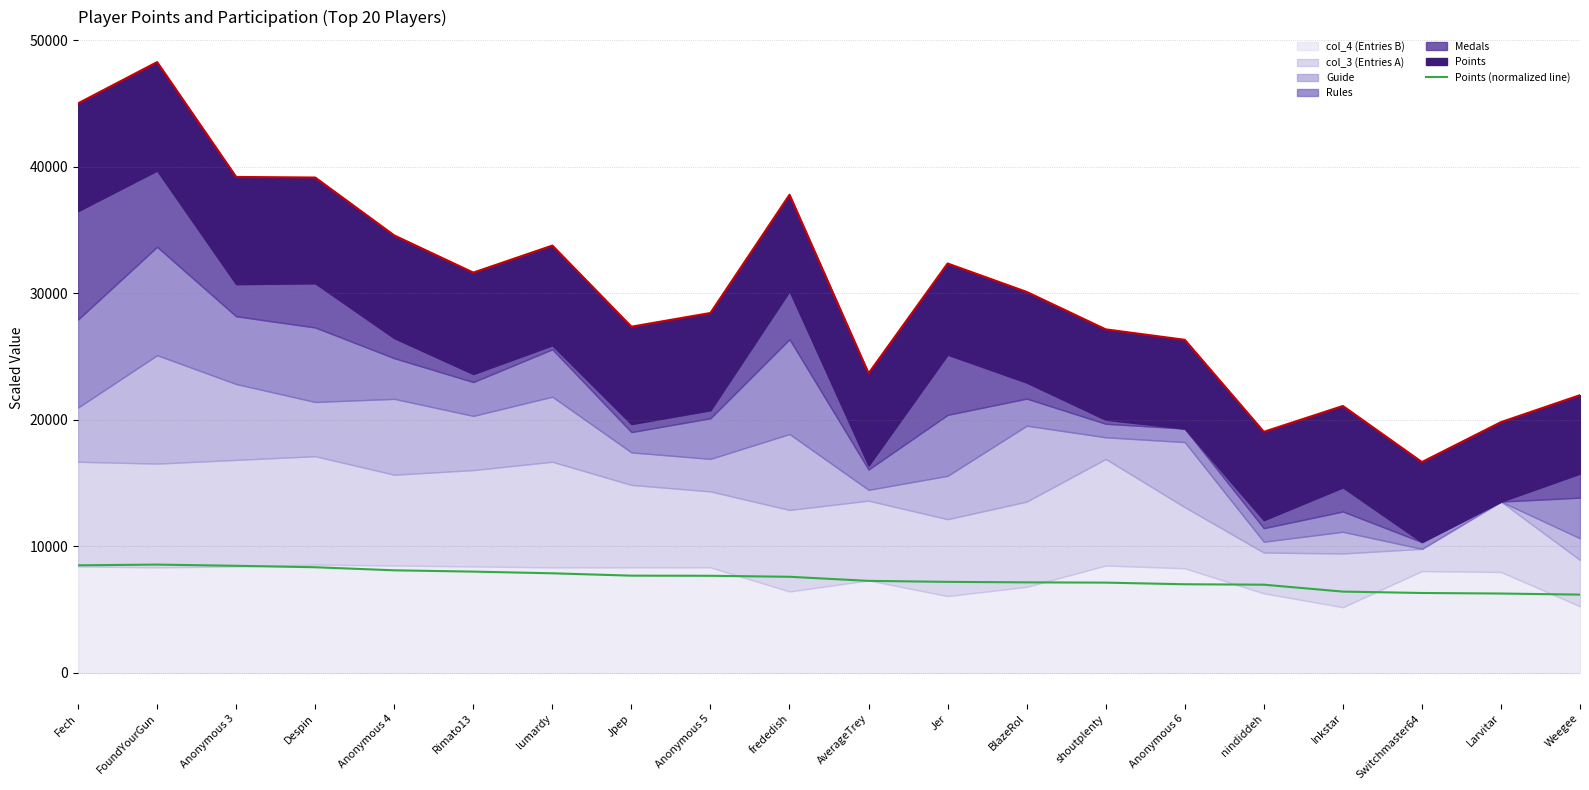

True or false: the data shows 3661.2 at frededish.

False